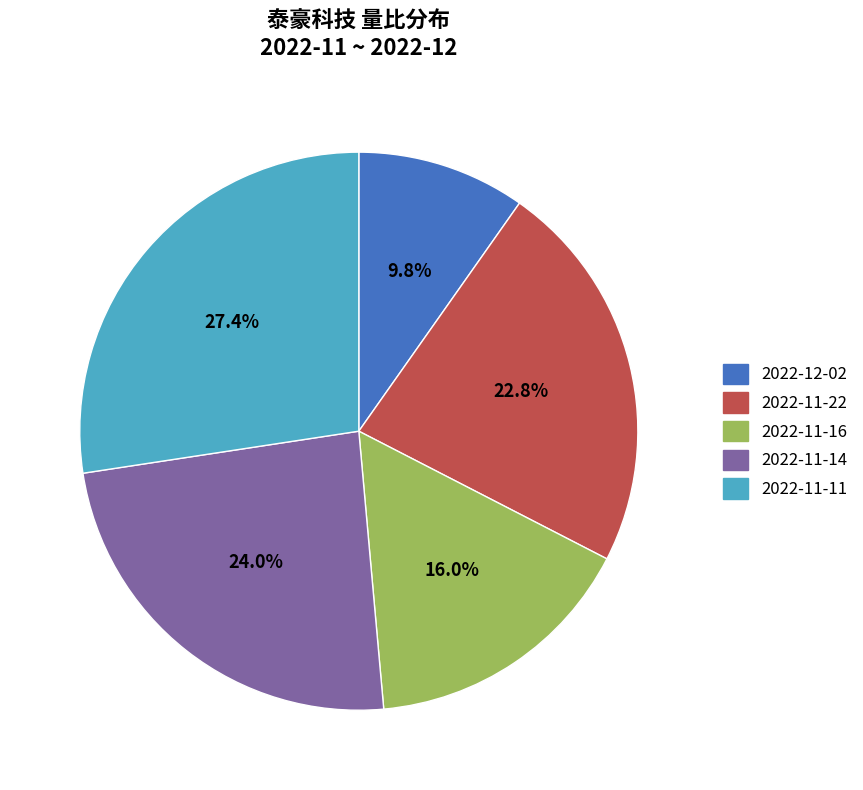

To the nearest percent, what is the difference between the largest and smallest slice percentages?

18%